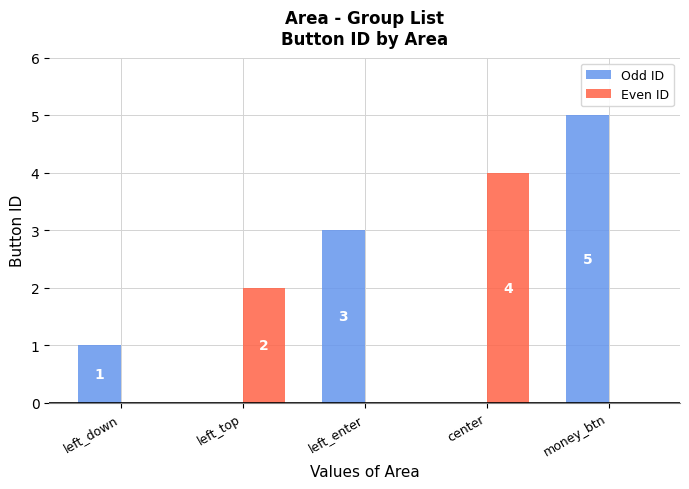

The value of Odd ID at left_down is 1. True or false?

True